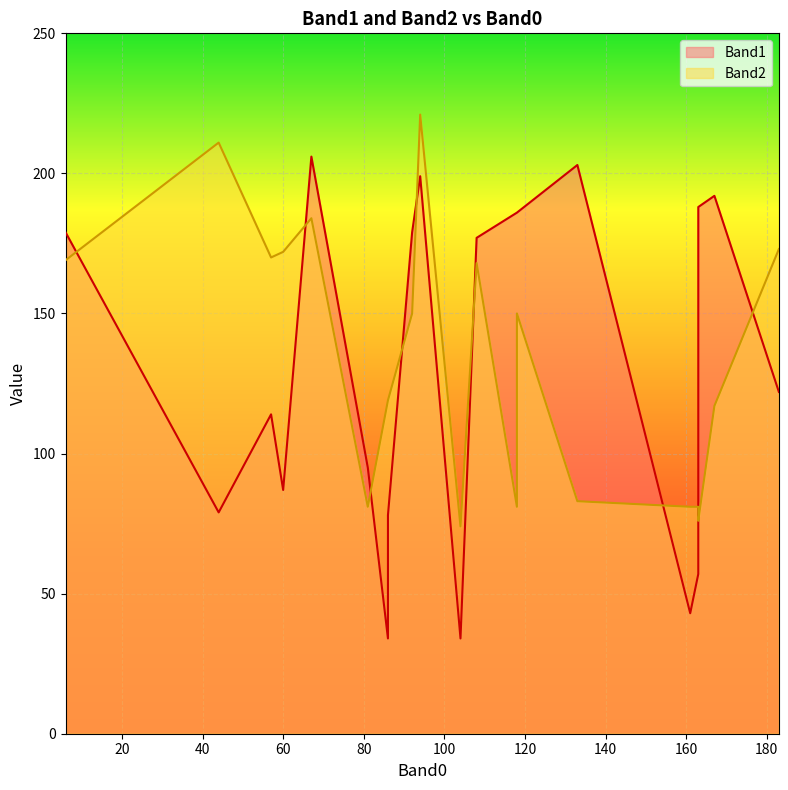

How many lines are shown in the chart?

2